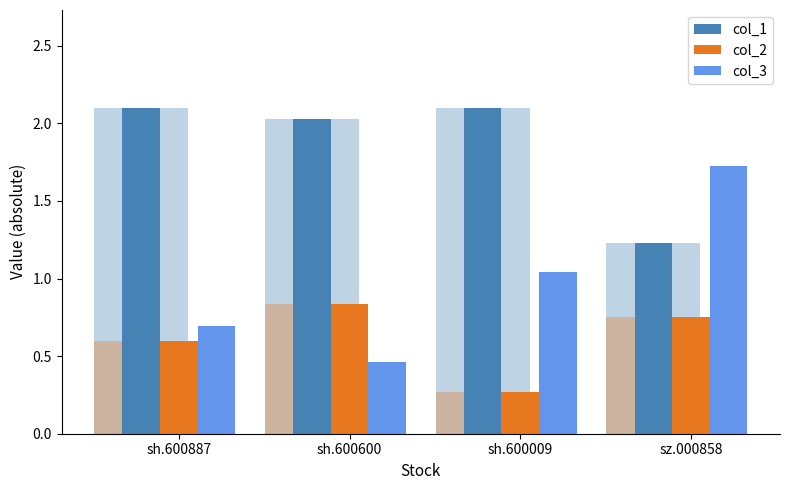

What is the total value across all series at sh.600600?

3.3